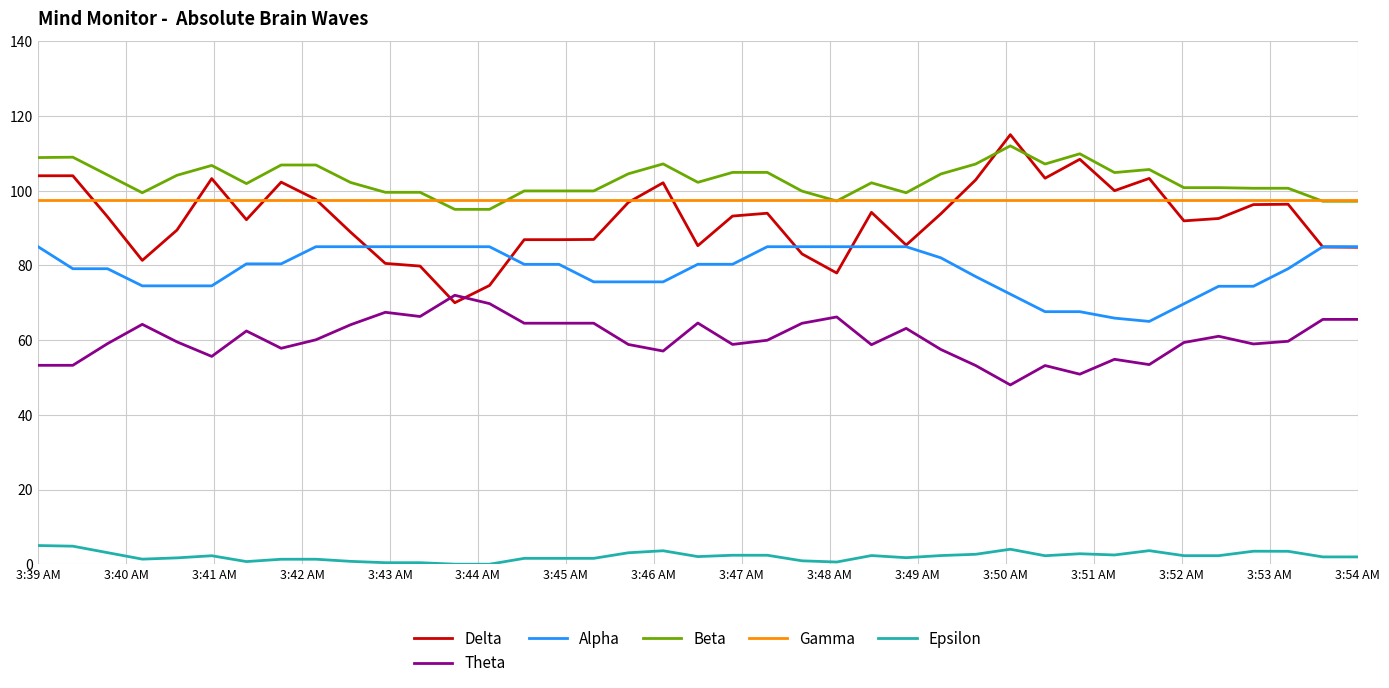

Which series has the widest spread of values?

Delta